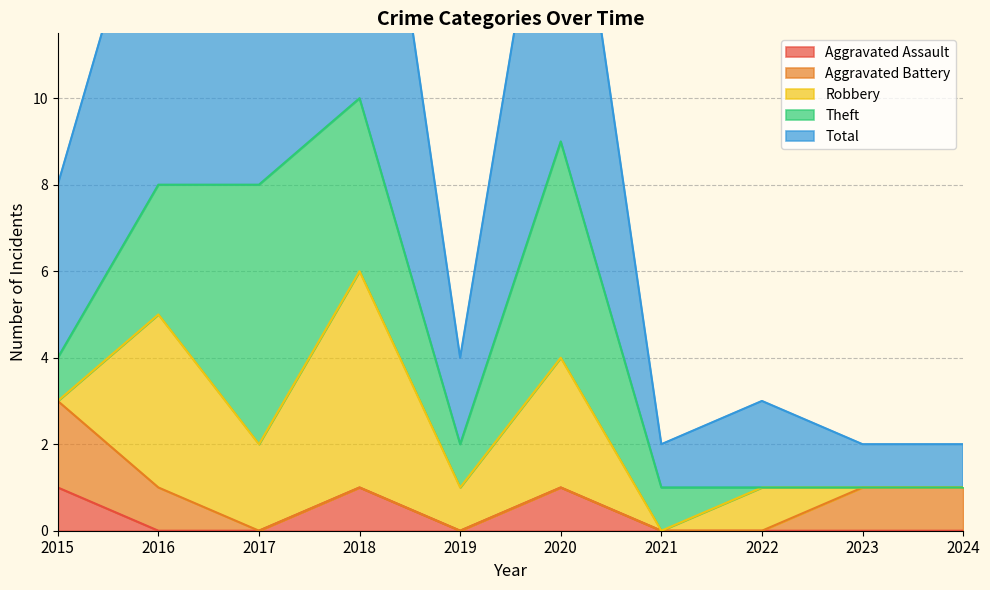

At 2020, list the series in order from smallest to largest.

Aggravated Battery, Aggravated Assault, Robbery, Theft, Total